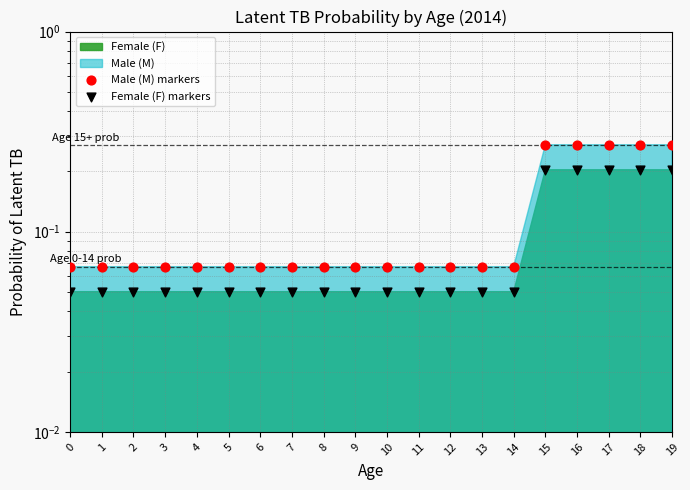

Which series contains the lowest Y value?

Female (F) markers